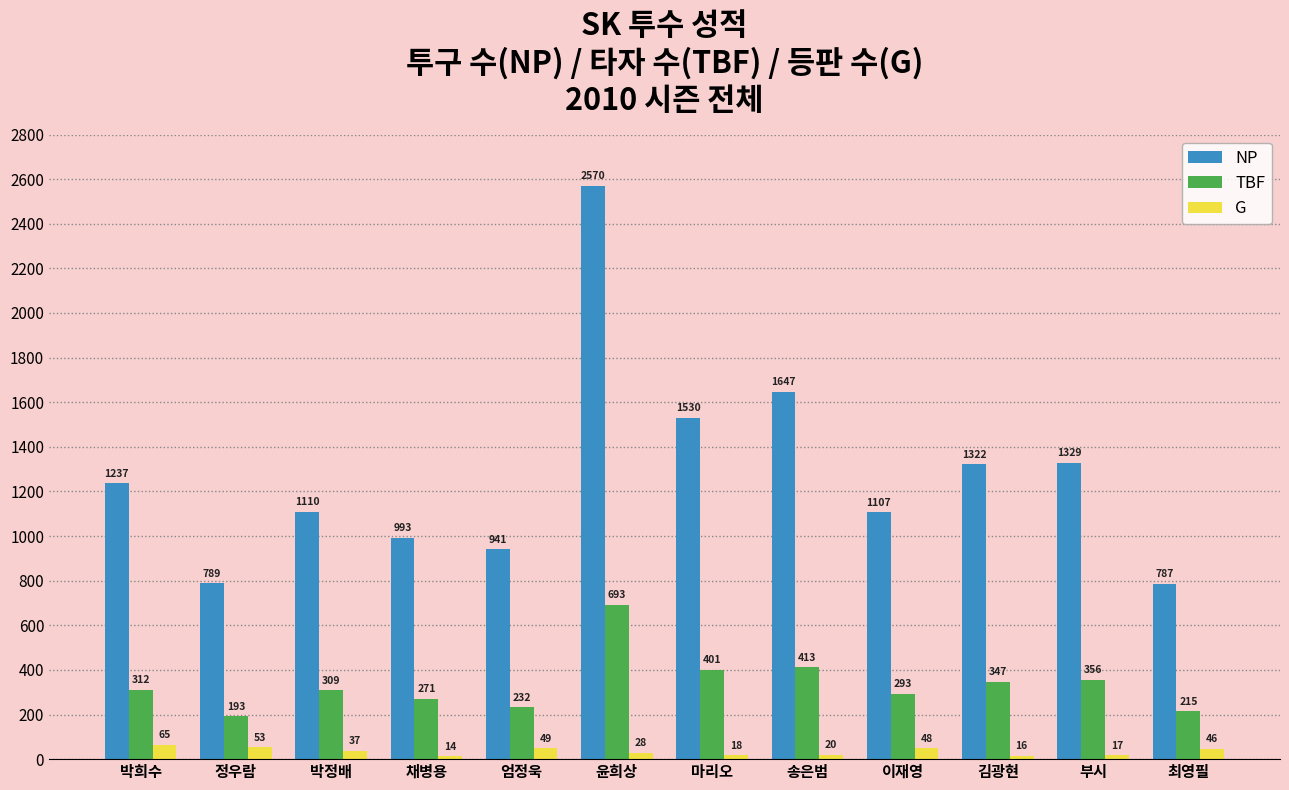

What position from the left is 김광현?

10